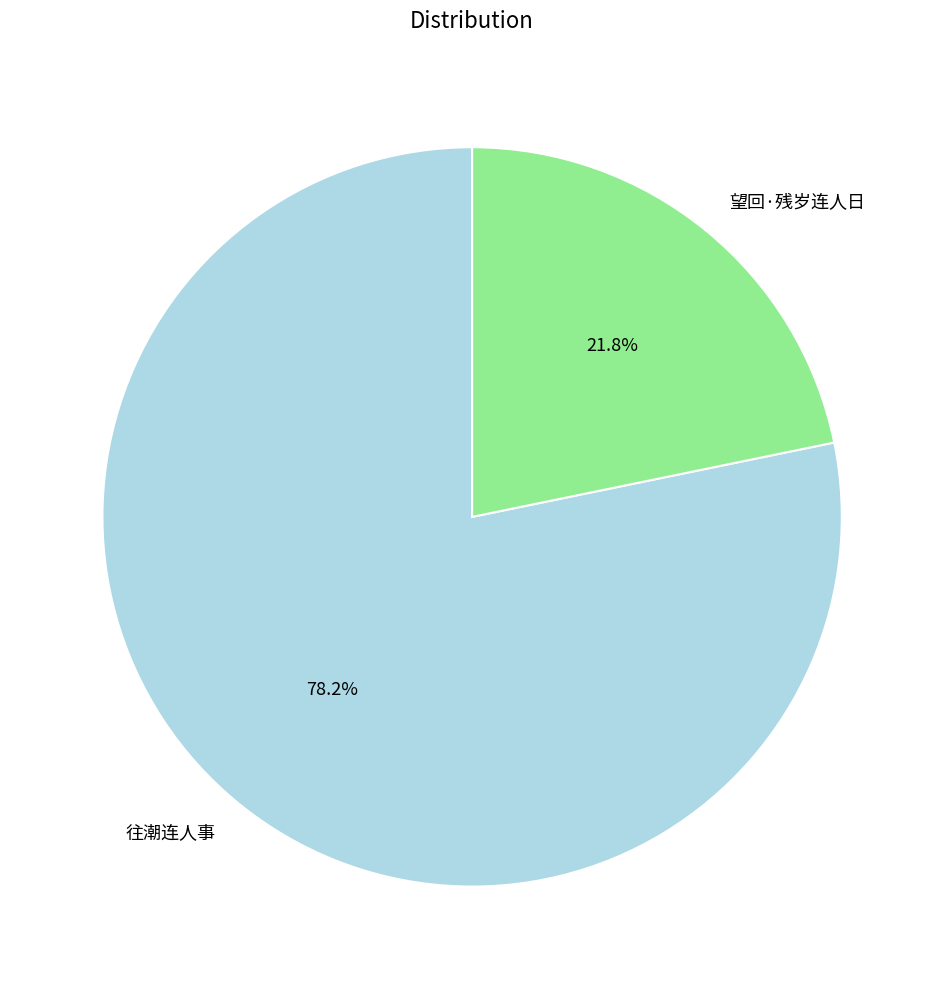

Which slice is the largest?

往潮连人事